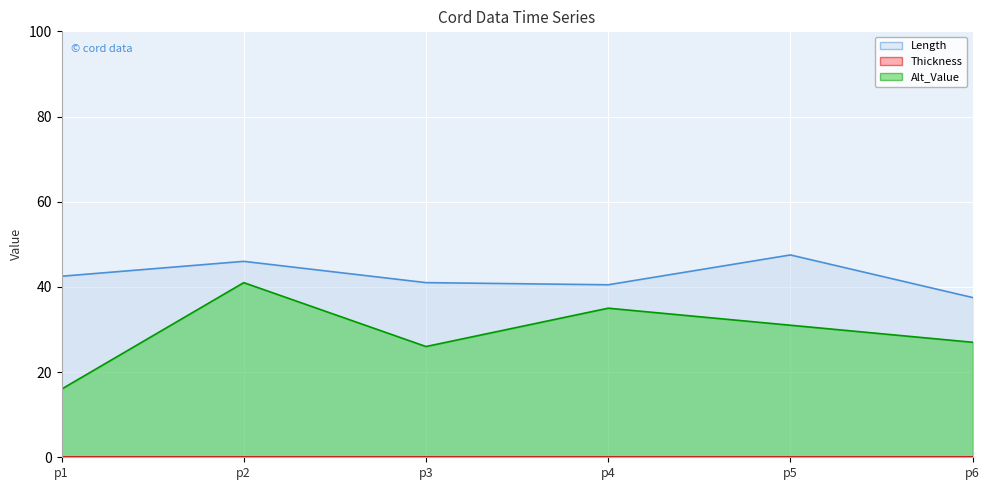

How many distinct data groups are displayed?

3